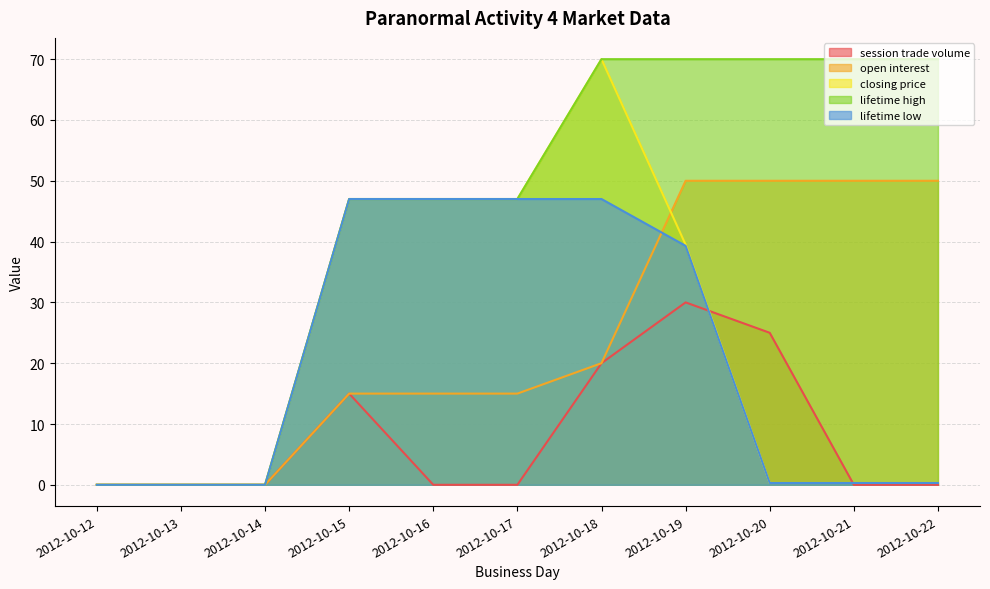

Reading right to left, what are all the values shown in this chart?

session trade volume: 2012-10-22=0.0	2012-10-21=0.0	2012-10-20=25.0	2012-10-19=30.0	2012-10-18=20.0	2012-10-17=0.0	2012-10-16=0.0	2012-10-15=15.0	2012-10-14=0.0	2012-10-13=0.0	2012-10-12=0.0
open interest: 2012-10-22=50.0	2012-10-21=50.0	2012-10-20=50.0	2012-10-19=50.0	2012-10-18=20.0	2012-10-17=15.0	2012-10-16=15.0	2012-10-15=15.0	2012-10-14=0.0	2012-10-13=0.0	2012-10-12=0.0
closing price: 2012-10-22=0.3	2012-10-21=0.3	2012-10-20=0.3	2012-10-19=39.5	2012-10-18=70.0	2012-10-17=47.0	2012-10-16=47.0	2012-10-15=47.0	2012-10-14=0.0	2012-10-13=0.0	2012-10-12=0.0
lifetime high: 2012-10-22=70.0	2012-10-21=70.0	2012-10-20=70.0	2012-10-19=70.0	2012-10-18=70.0	2012-10-17=47.0	2012-10-16=47.0	2012-10-15=47.0	2012-10-14=0.0	2012-10-13=0.0	2012-10-12=0.0
lifetime low: 2012-10-22=0.3	2012-10-21=0.3	2012-10-20=0.3	2012-10-19=39.3	2012-10-18=47.0	2012-10-17=47.0	2012-10-16=47.0	2012-10-15=47.0	2012-10-14=0.0	2012-10-13=0.0	2012-10-12=0.0